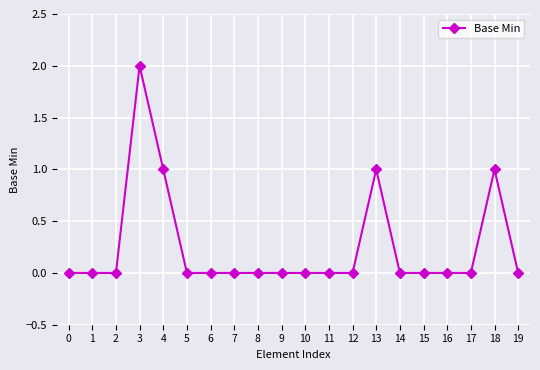

At which category does the chart reach its peak across all series?

3